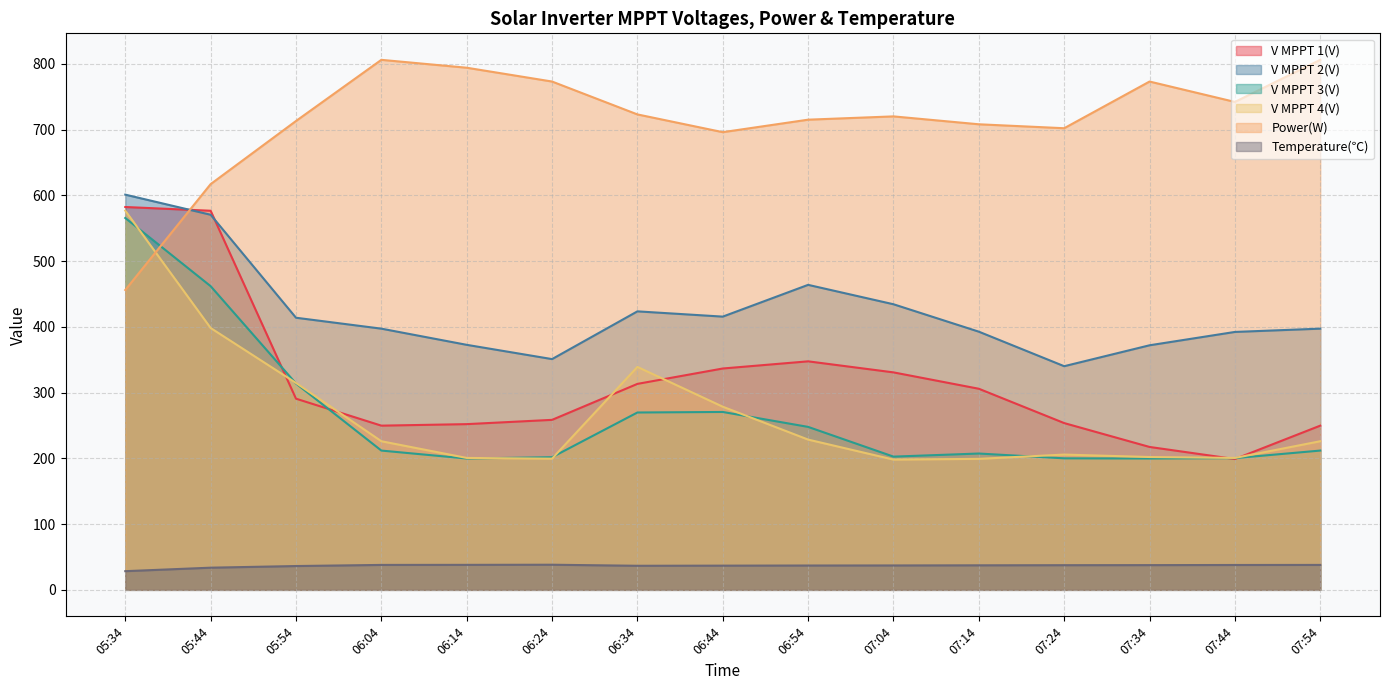

List the labels in order of Power(W) value, smallest first.

05:34, 05:44, 06:44, 07:24, 07:14, 05:54, 06:54, 07:04, 06:34, 07:44, 06:24, 07:34, 06:14, 06:04, 07:54